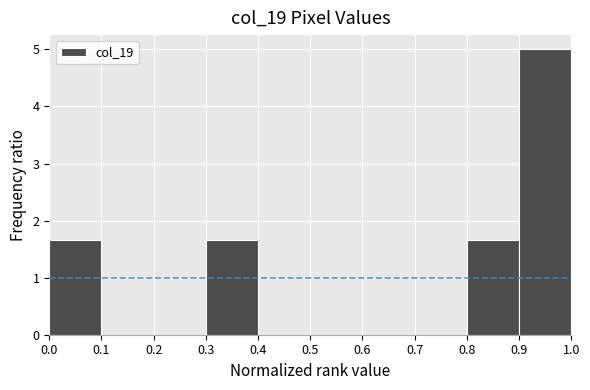

Reading left to right, list every bar in this chart as the range it spans on the x-axis followed by its height. The values are not printed on the chart, so give them approximately, as read against the axis.

0.0 to 0.1: 1.7
0.1 to 0.2: 0
0.2 to 0.3: 0
0.3 to 0.4: 1.7
0.4 to 0.5: 0
0.5 to 0.6: 0
0.6 to 0.7: 0
0.7 to 0.8: 0
0.8 to 0.9: 1.7
0.9 to 1.0: 5.0